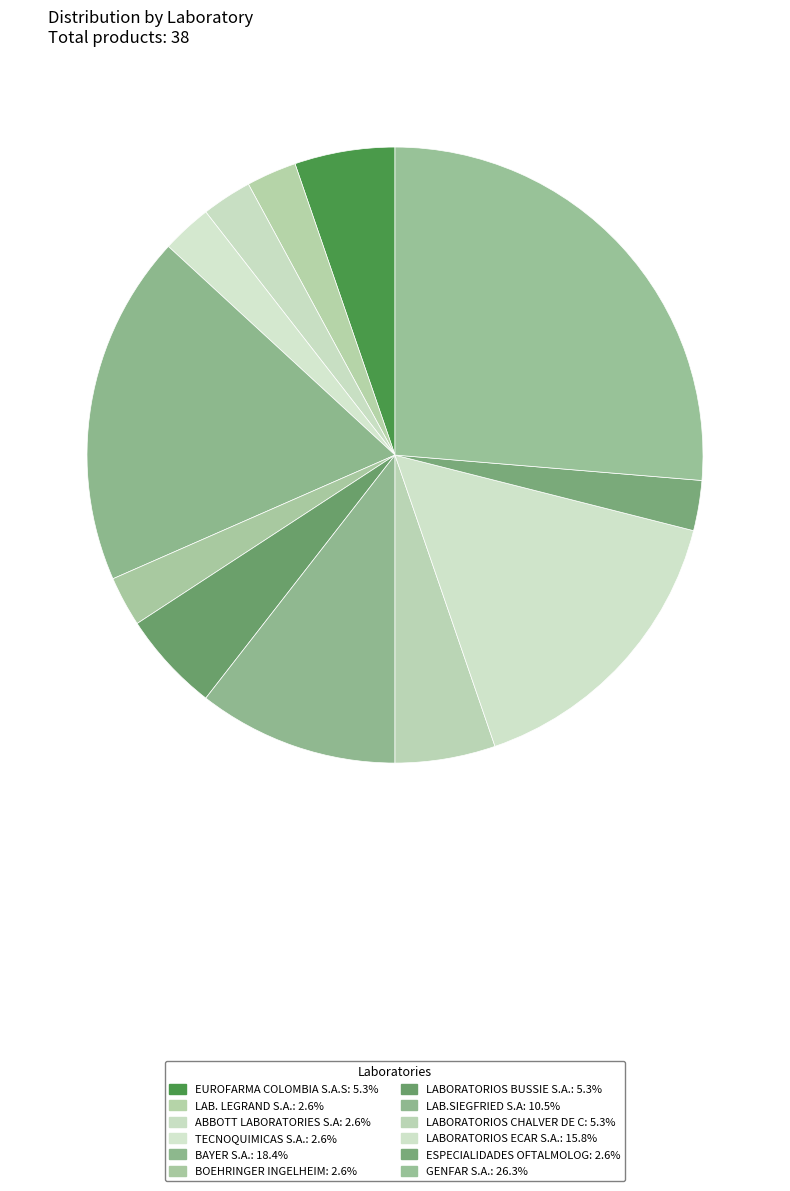

Is the sum of LABORATORIOS BUSSIE S.A. and EUROFARMA COLOMBIA S.A.S greater than half?

No